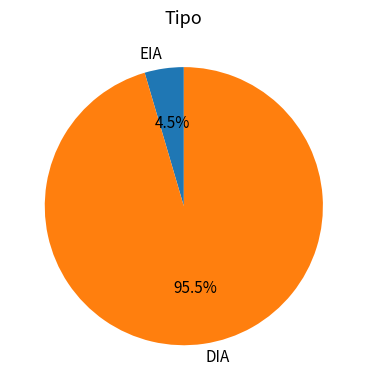

Is the sum of DIA and EIA greater than half?

Yes